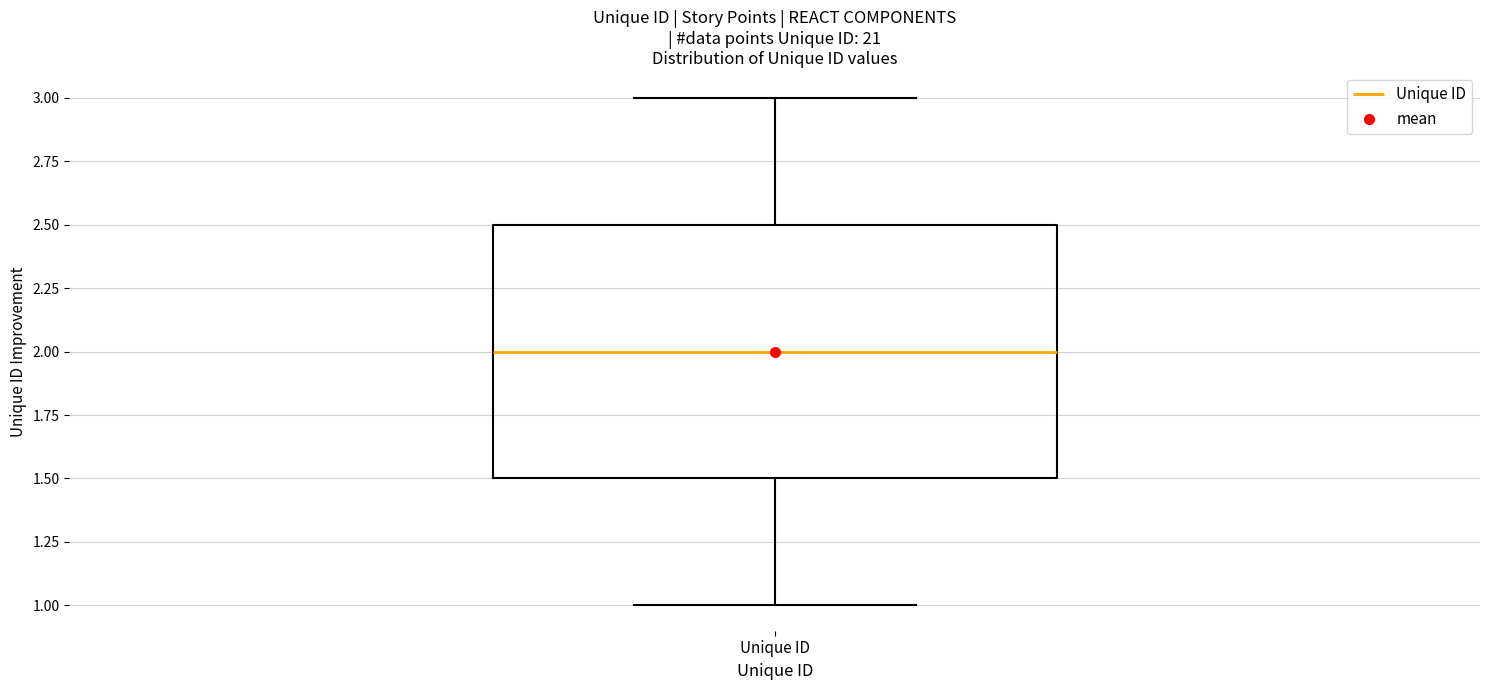

Where does the upper whisker of the box for Unique ID end on the y-axis? The values are not printed on the chart, so give them approximately, as read against the axis.

3.0